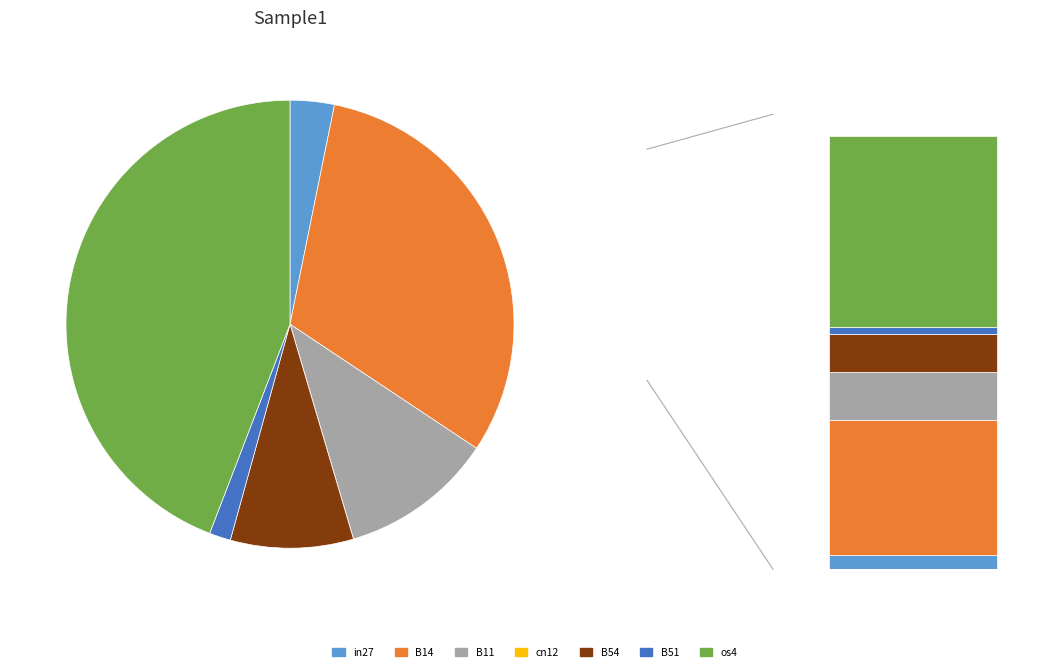

What is the change in value from B54 to os4?

+0.2